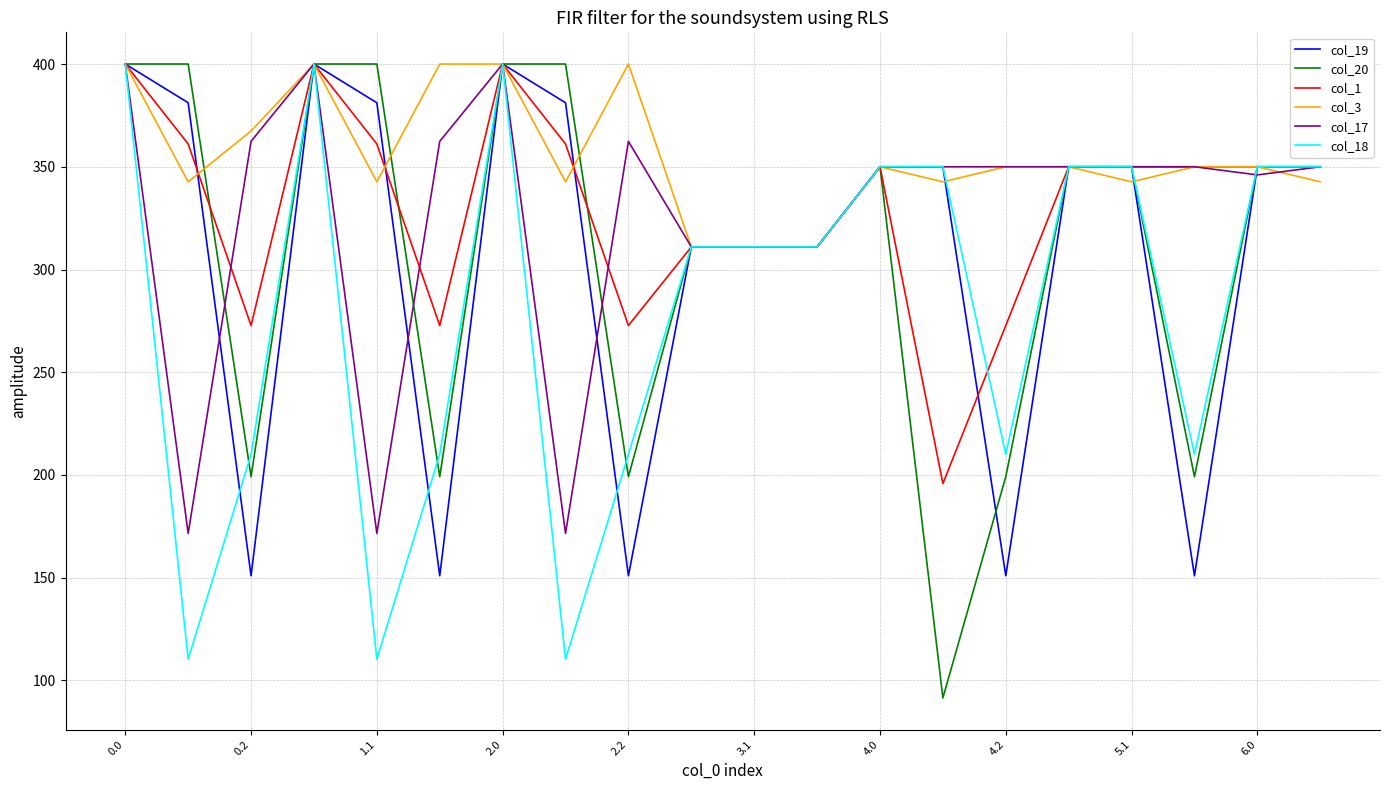

What is the minimum value for col_20?

91.5